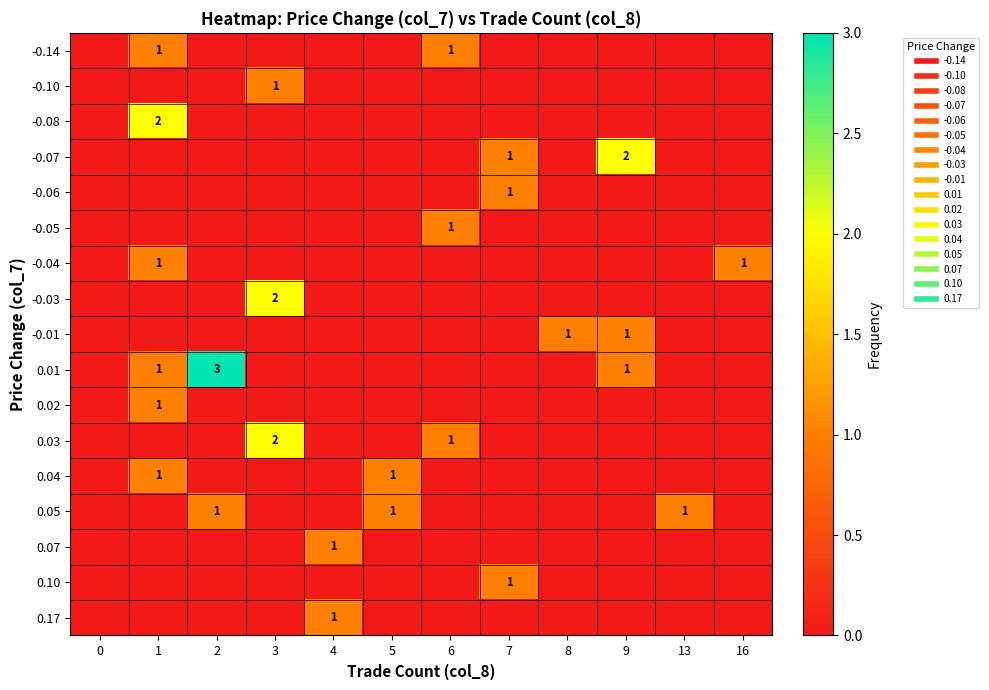

How many distinct data groups are displayed?

17